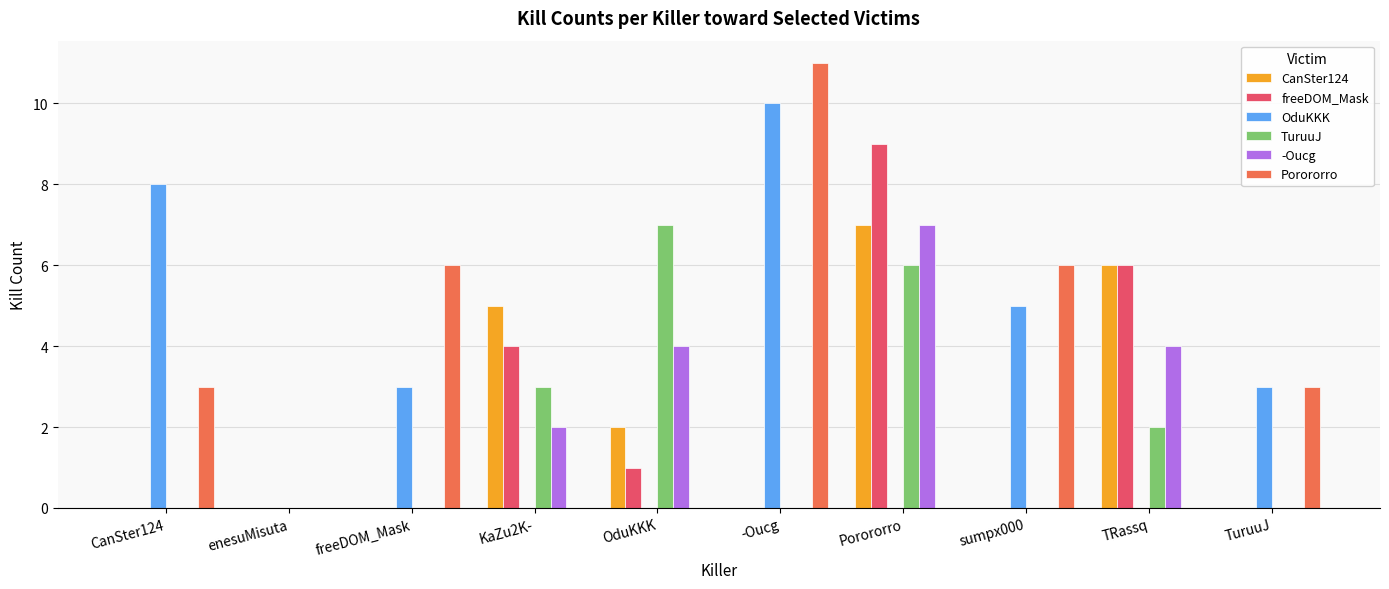

Read the Porororro value at freeDOM_Mask.

6